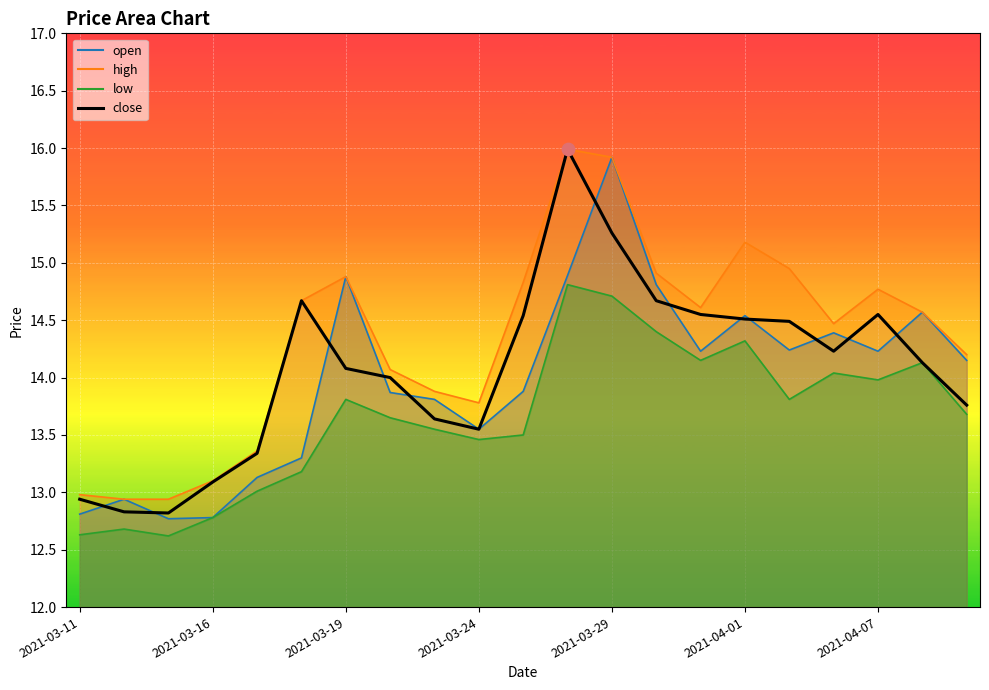

What is the ratio of the value at 19 to the value at 18?

1.0